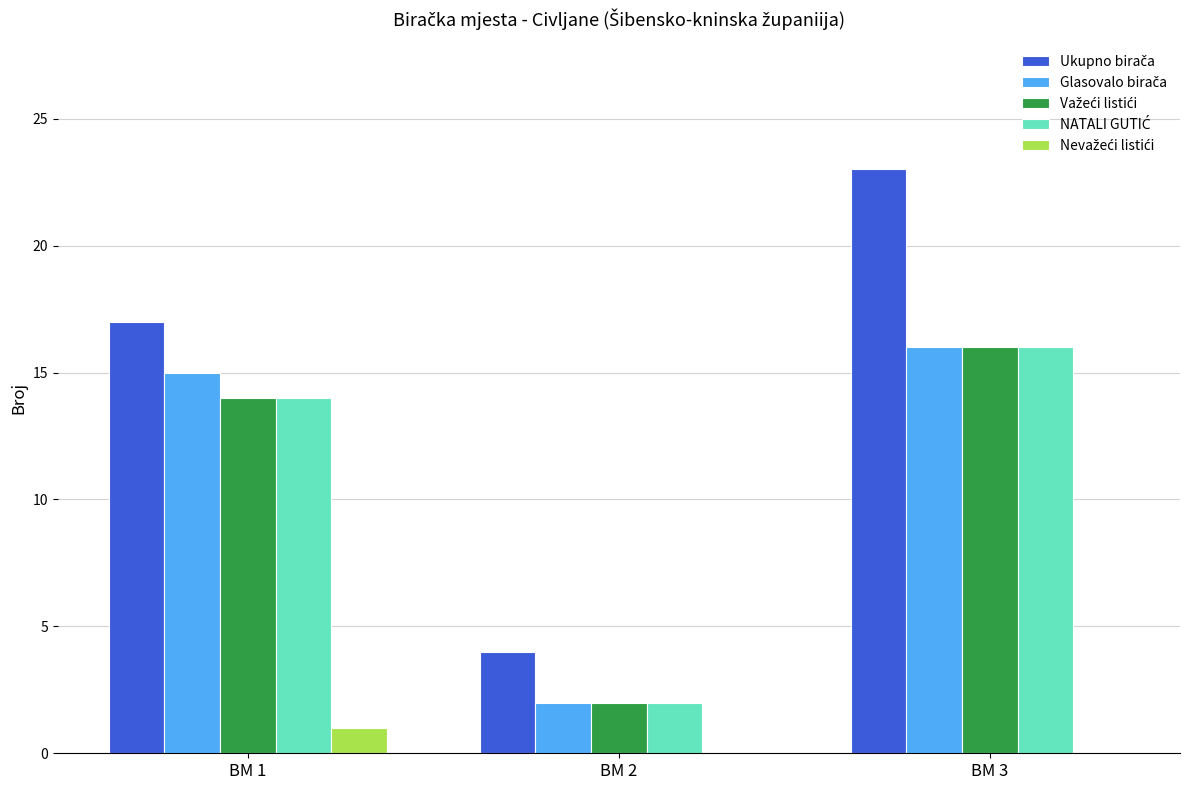

At which category is the sum across all series the highest?

BM 3